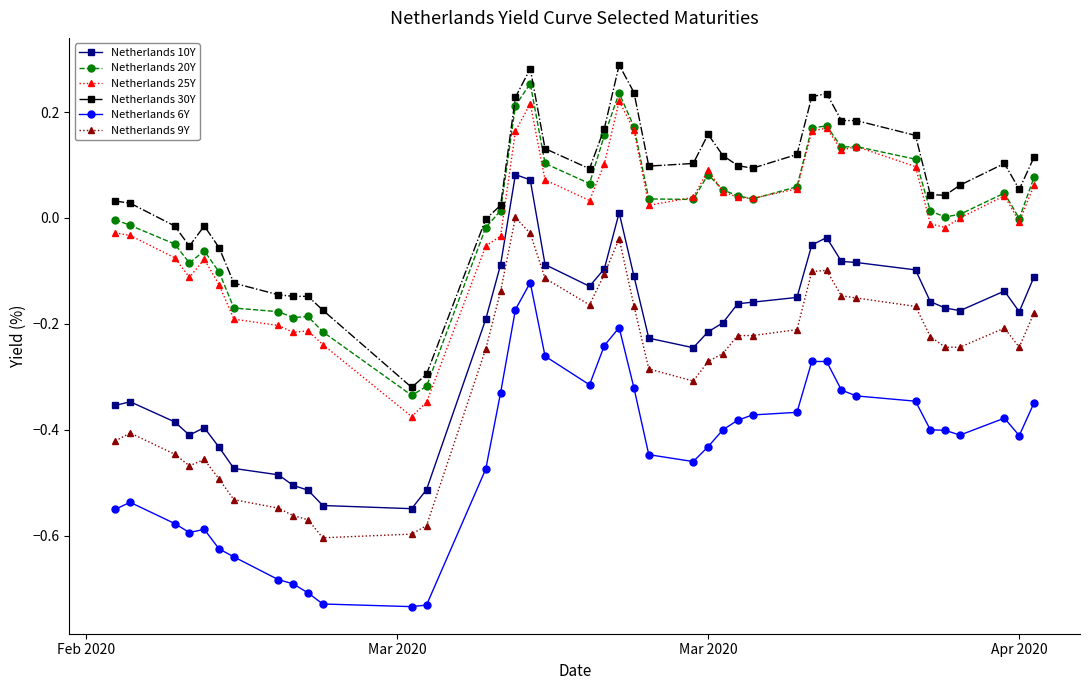

Is this an area chart (filled region under the line)?

No